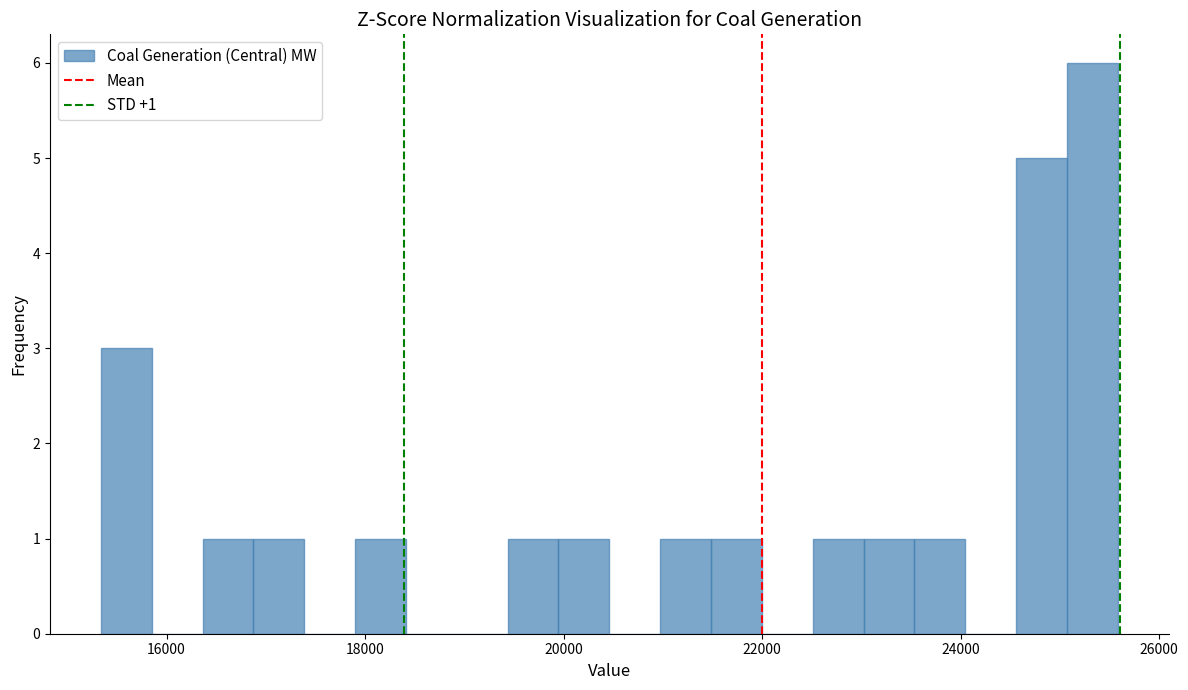

Around what value on the x-axis is the tallest bar? Give the approximate position of its centre, as read against the axis.

25400